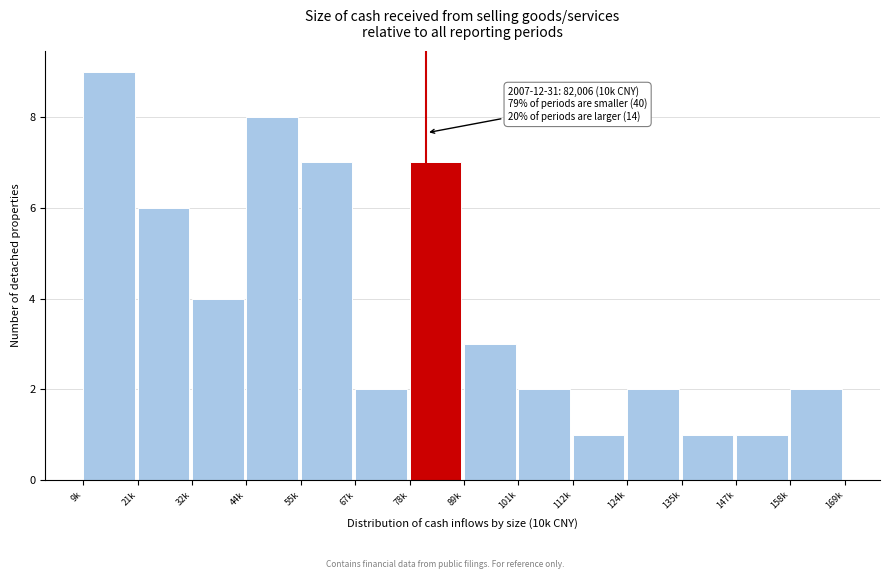

Reading left to right, what are all the values shown in this chart?

9k=9	21k=6	32k=4	44k=8	55k=7	67k=2	78k=7	89k=3	101k=2	112k=1	124k=2	135k=1	147k=1	158k=2